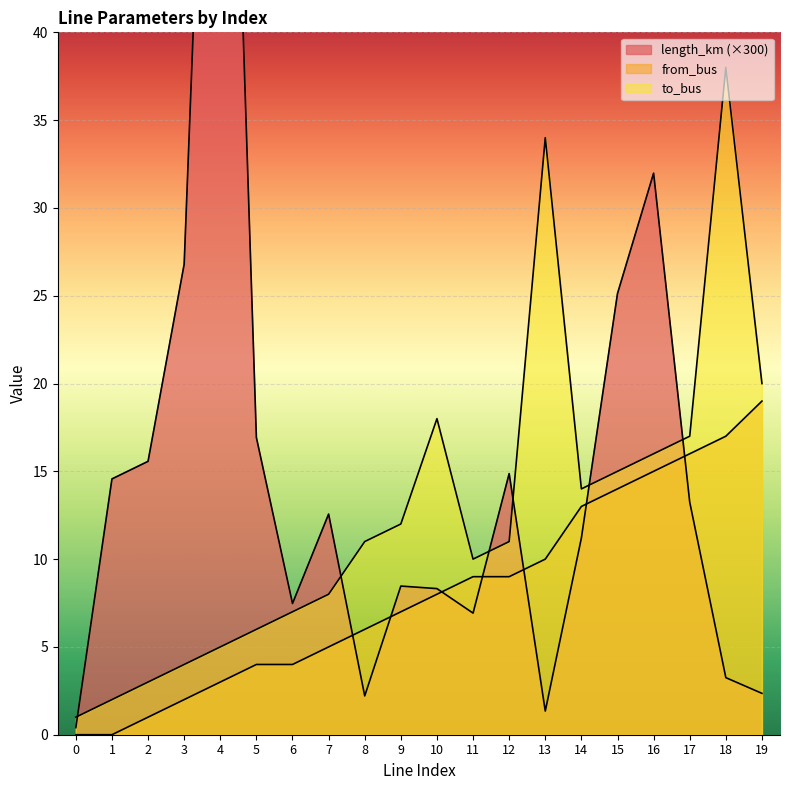

What is the difference between the length_km values at 14 and 17?

2.0